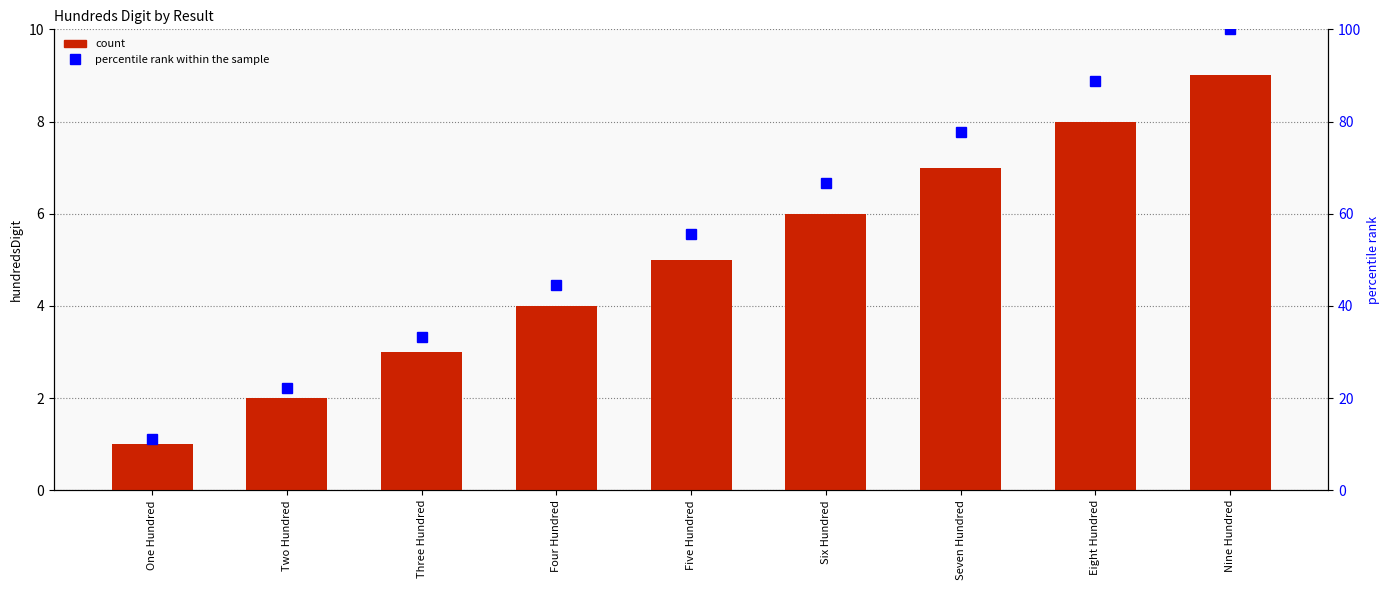

Which category has the highest value in the hundredsDigit series?

Nine Hundred